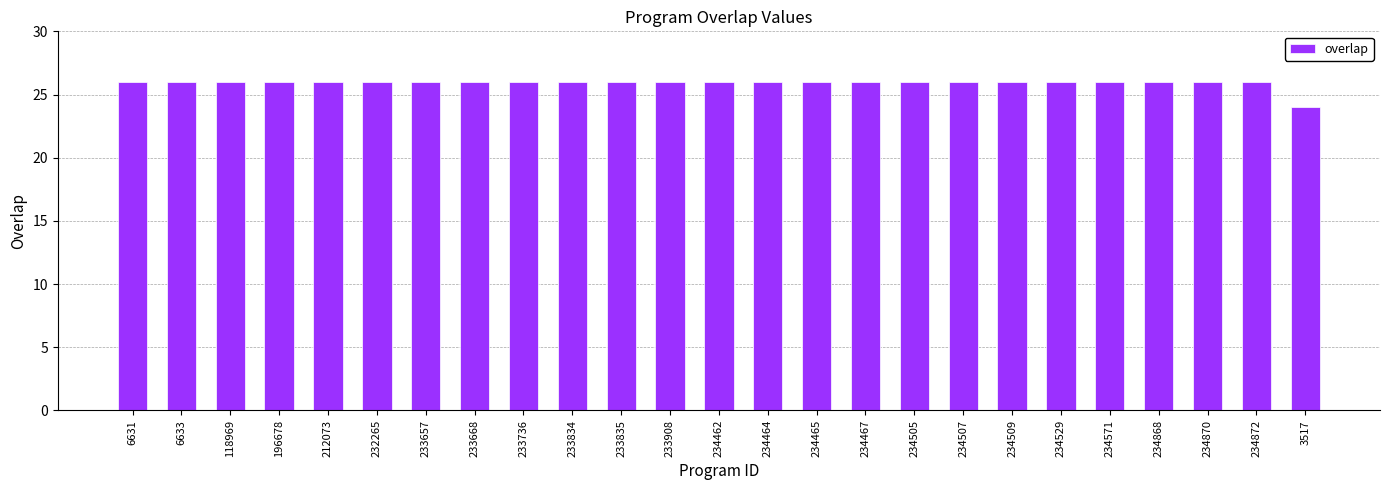

What is the label of the 4th bar from the right?

234868